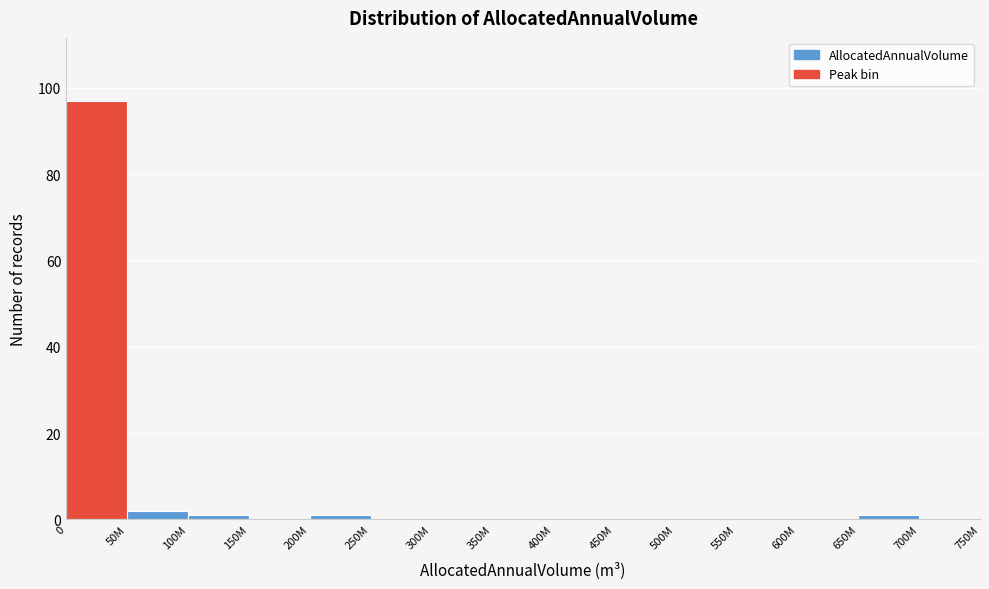

Reading left to right, transcribe all the data shown in this chart.

0=97	50M=2	100M=1	150M=0	200M=1	250M=0	300M=0	350M=0	400M=0	450M=0	500M=0	550M=0	600M=0	650M=1	700M=0